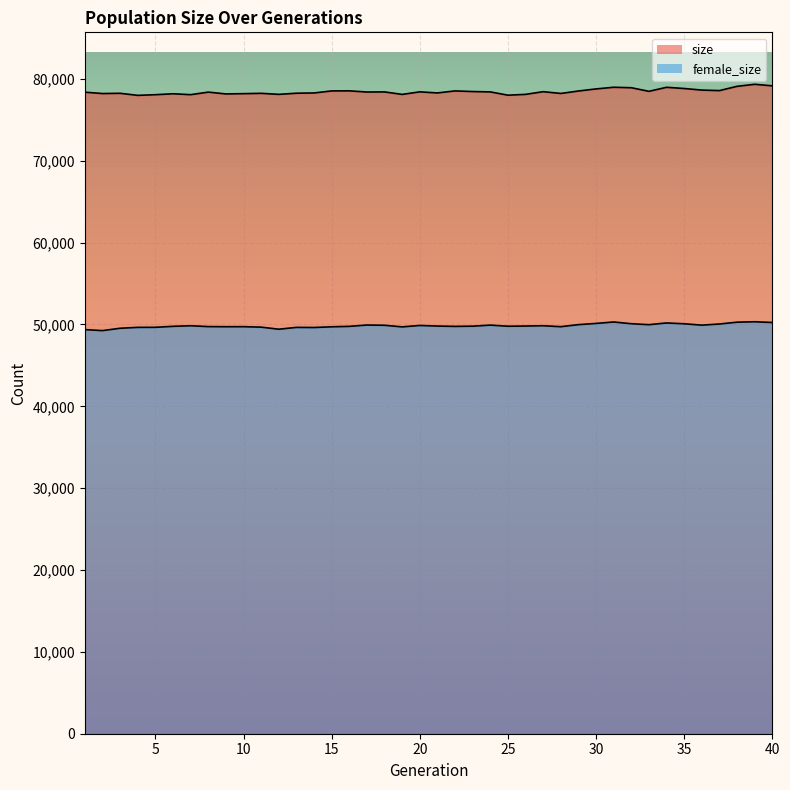

Is the value of size at 10 greater than the value of female_size at 10?

Yes